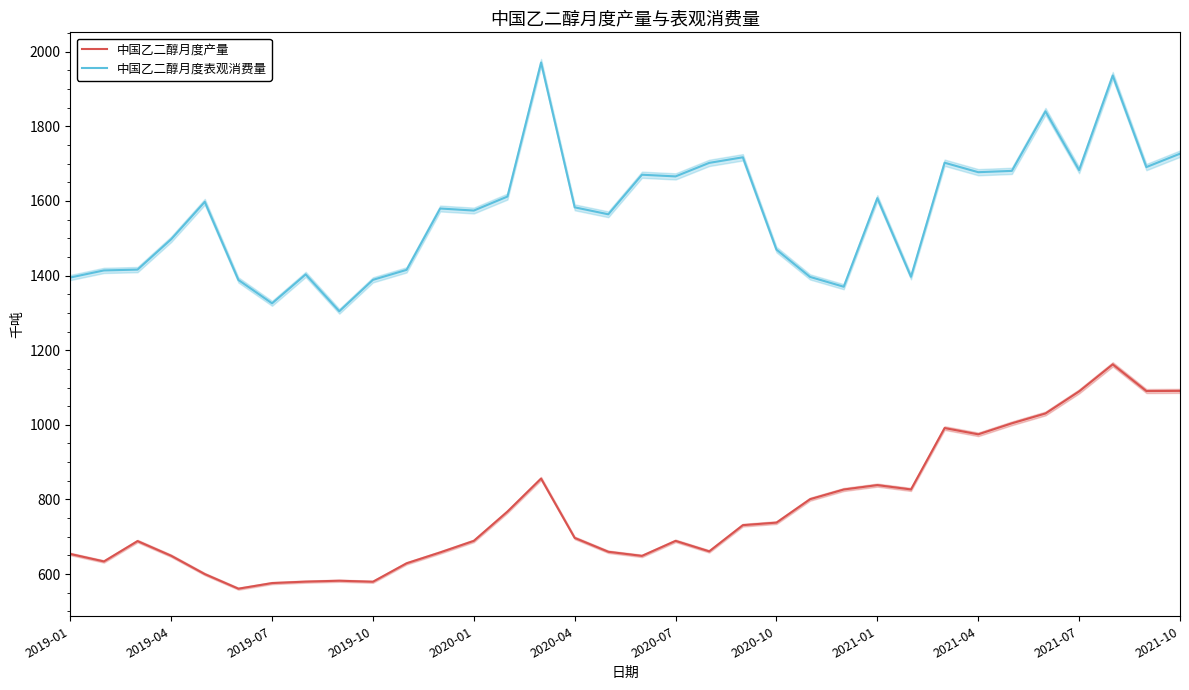

What is the maximum value for 中国乙二醇月度产量?

1162.0